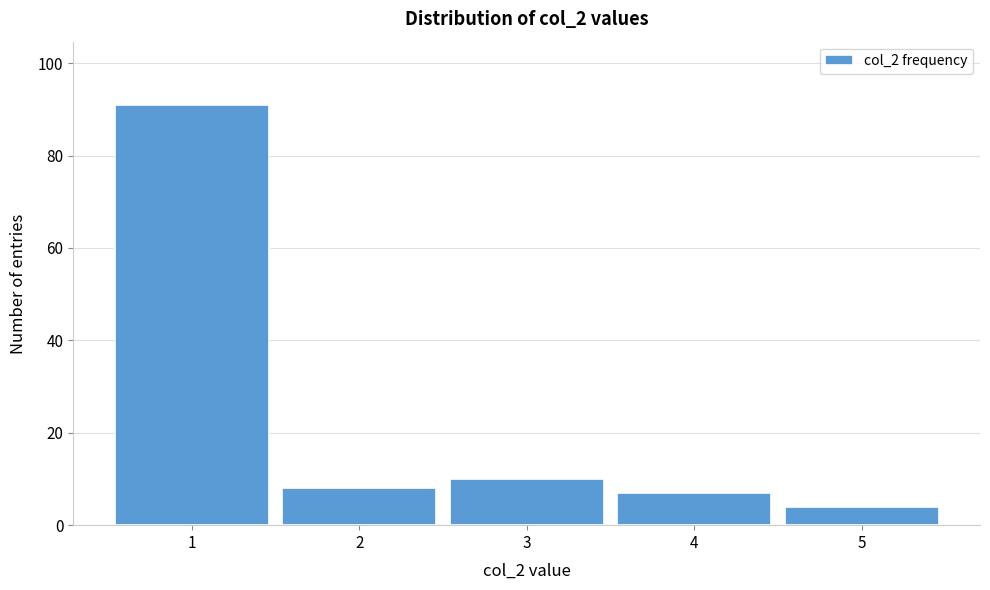

Reading right to left, extract all data points from this chart.

4	7	10	8	91